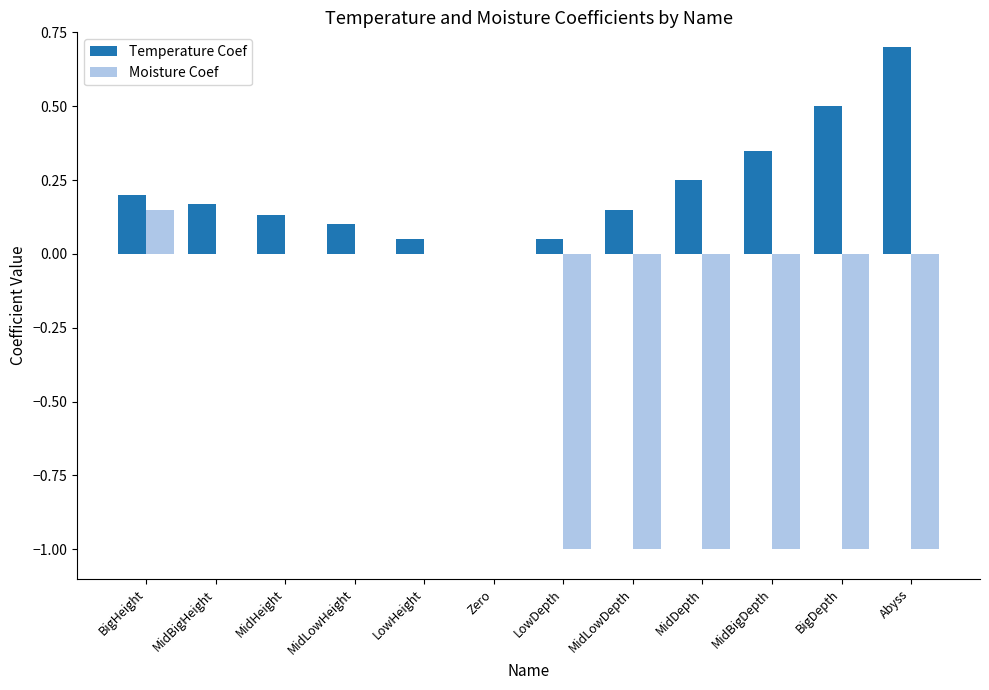

Which series changed the most between MidLowHeight and MidLowDepth?

Moisture Coef